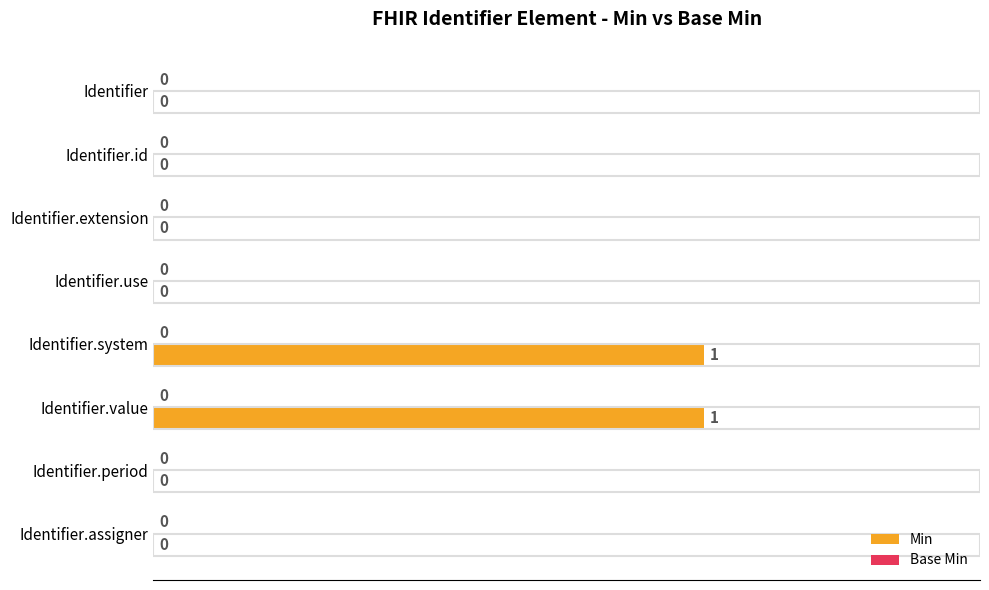

Which has a higher value, Identifier.use or Identifier.value?

Identifier.value